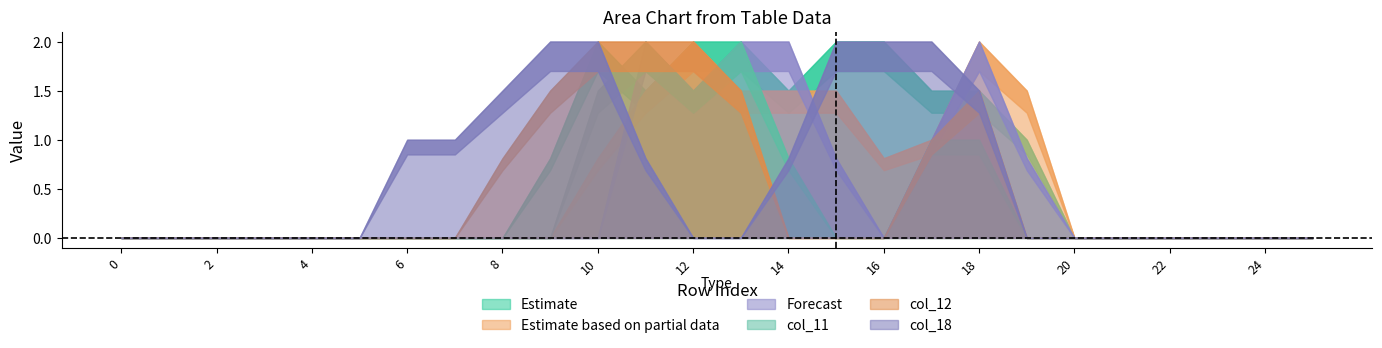

True or false: col_18 and col_11 cross at least once.

True